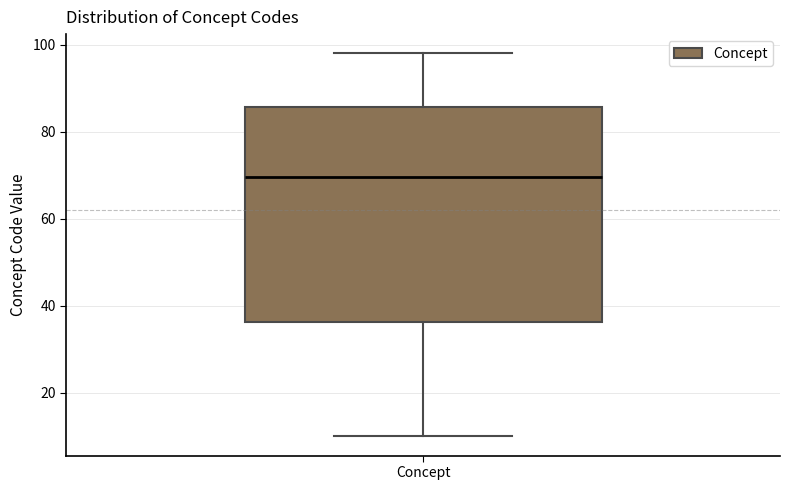

Read this box plot against the y-axis: the position of the median line, the range covered by the box, and the ends of both whiskers. The values are not printed on the chart, so give them approximately, as read against the axis.

median 70, box 36 to 86, whiskers 10 to 98